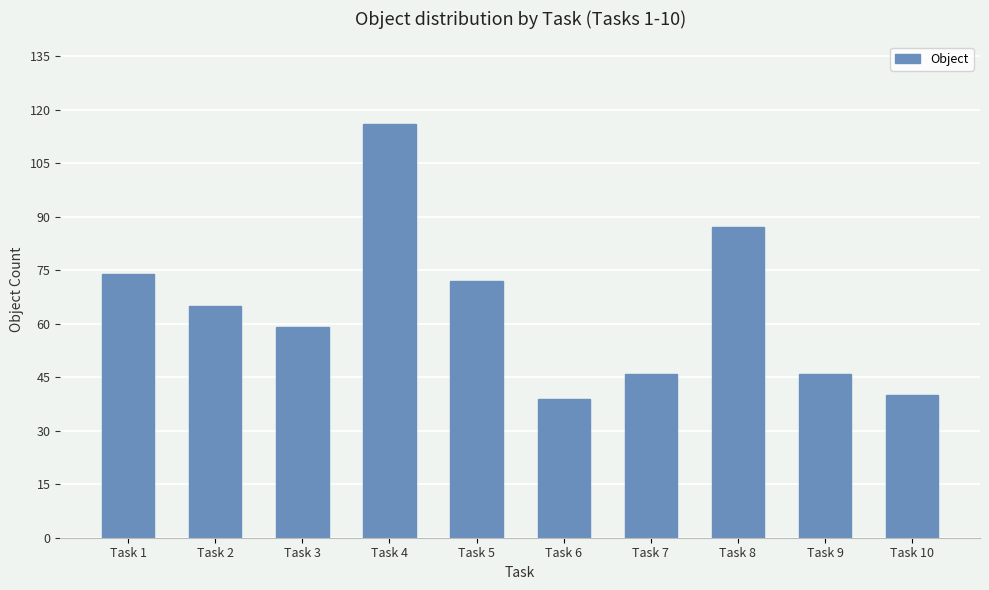

Reading right to left, extract all data points from this chart.

40	46	87	46	39	72	116	59	65	74